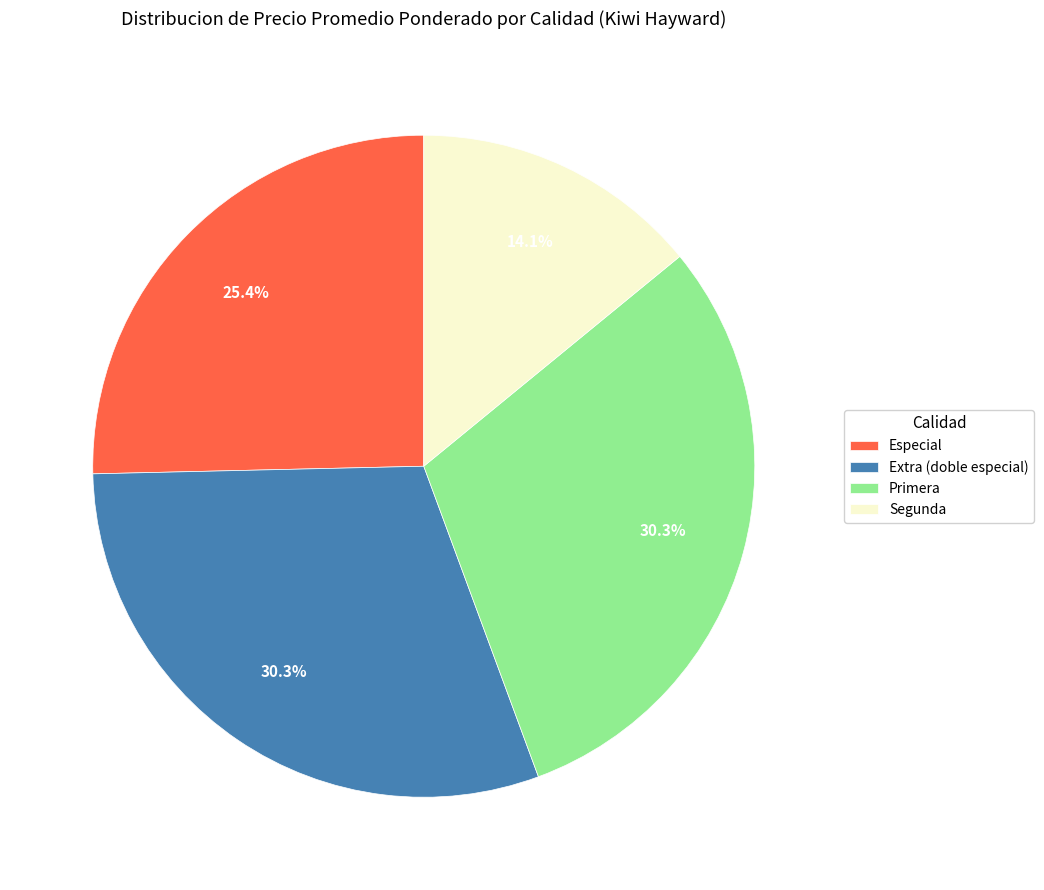

Does Especial account for over 50% of the chart?

No